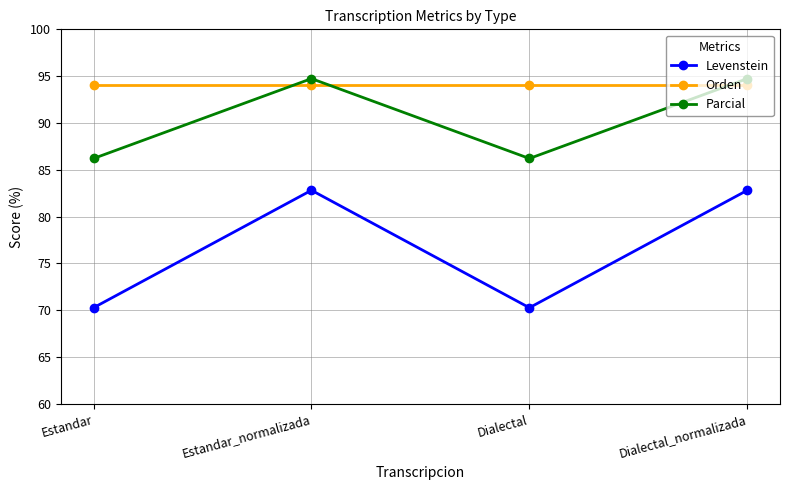

True or false: Levenstein and Orden cross at least once.

False